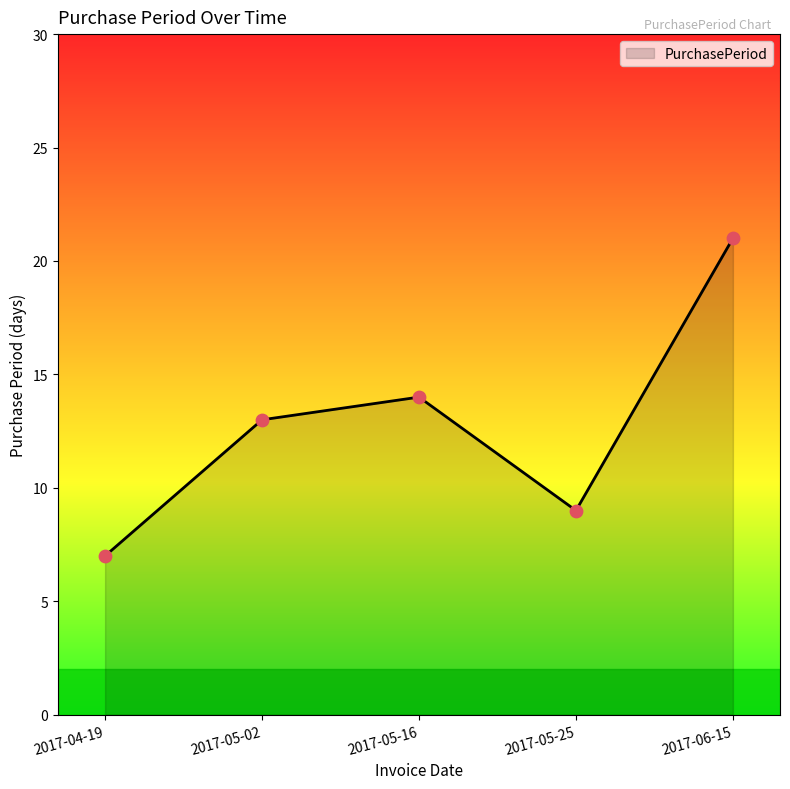

What is the ratio of the value at 2017-04-19 to the value at 2017-05-02?

0.5